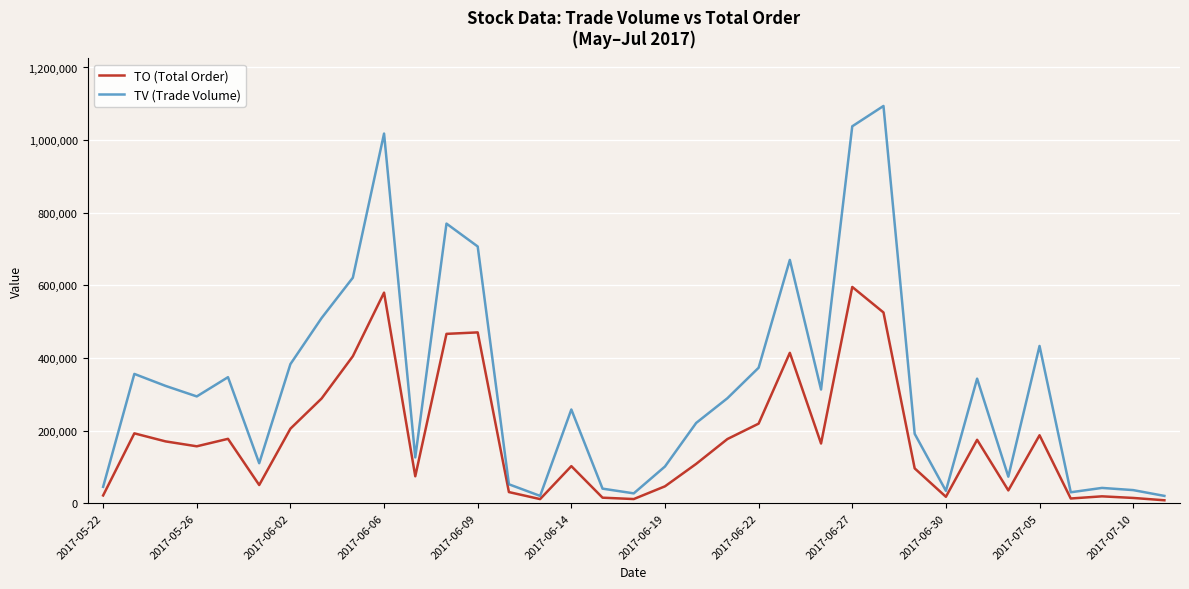

Which series has the largest total across all categories?

TV (Trade Volume)